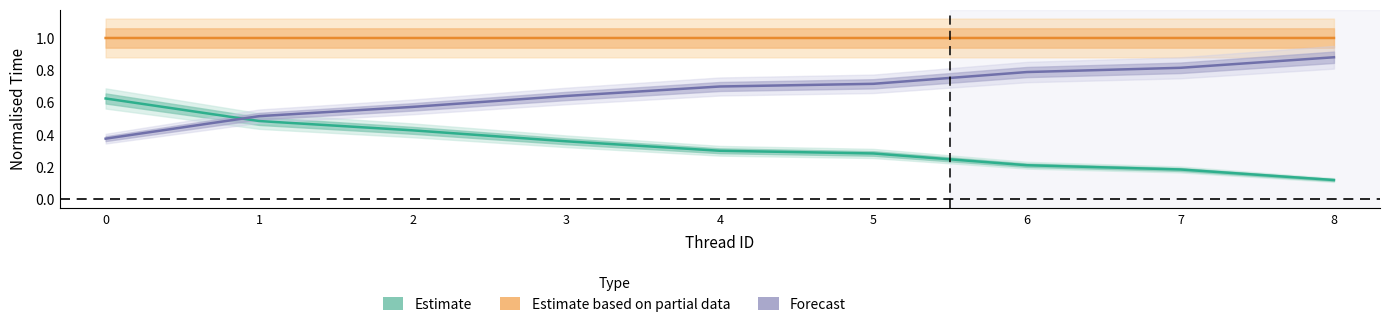

What is the maximum value shown in the chart?

1.0